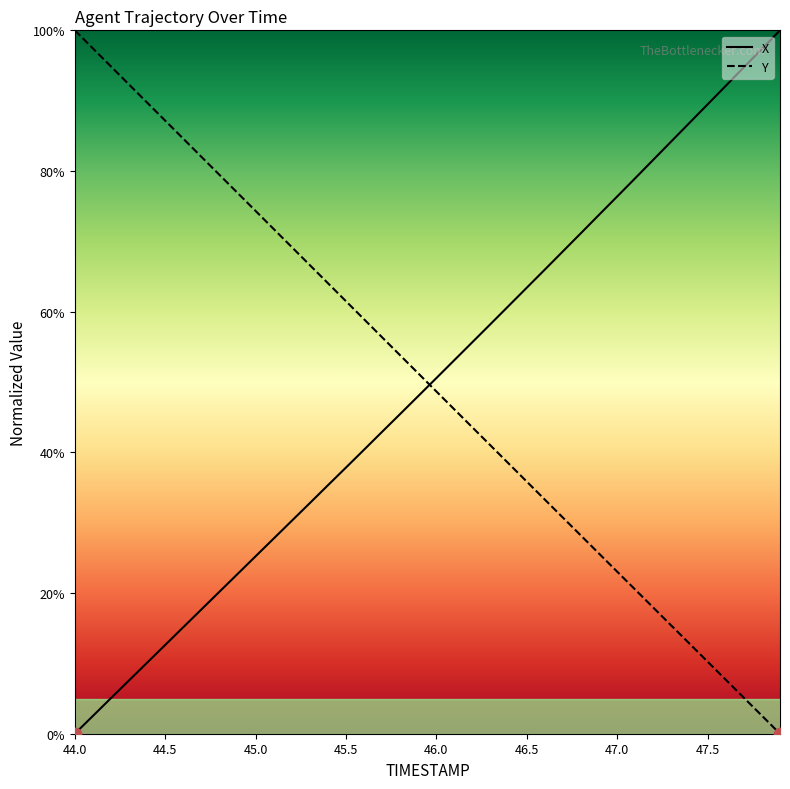

Which series has the widest spread of Y values?

X